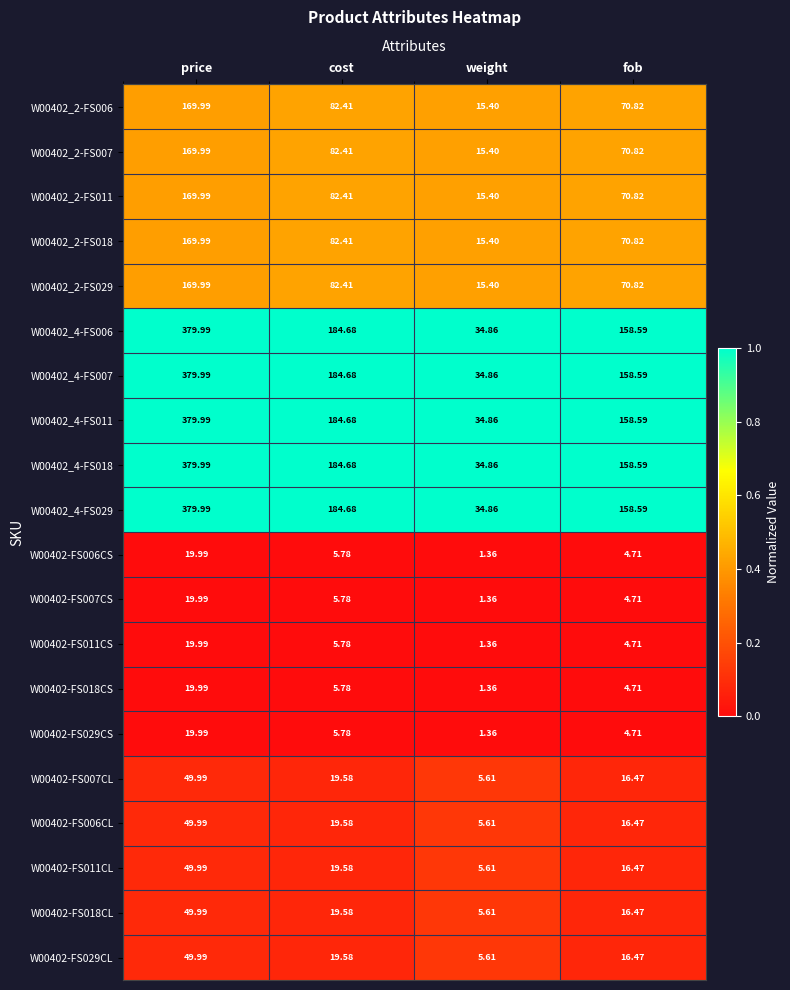

What is the spread (max minus min) of values at weight?

33.5